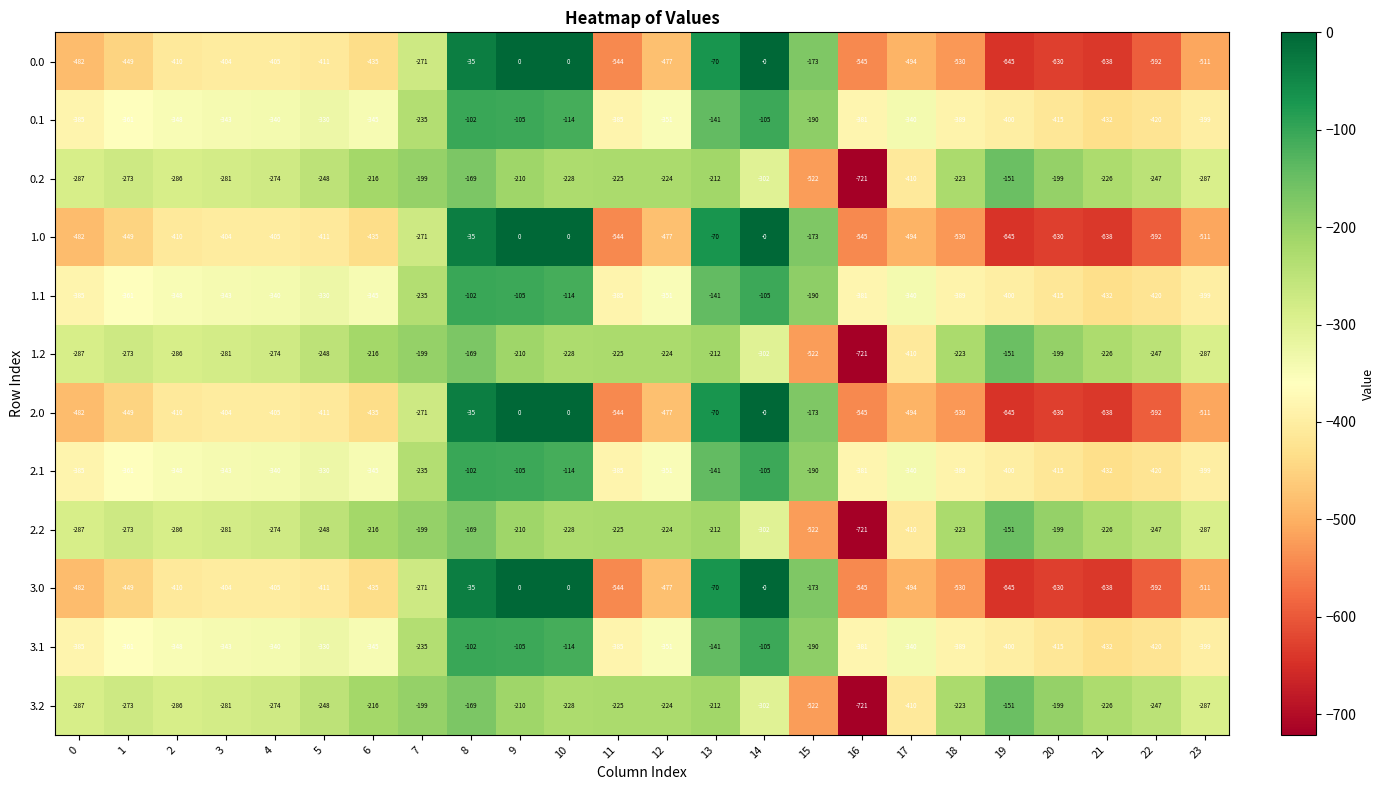

What is the difference between the second highest and minimum values in the 2.2 series?

552